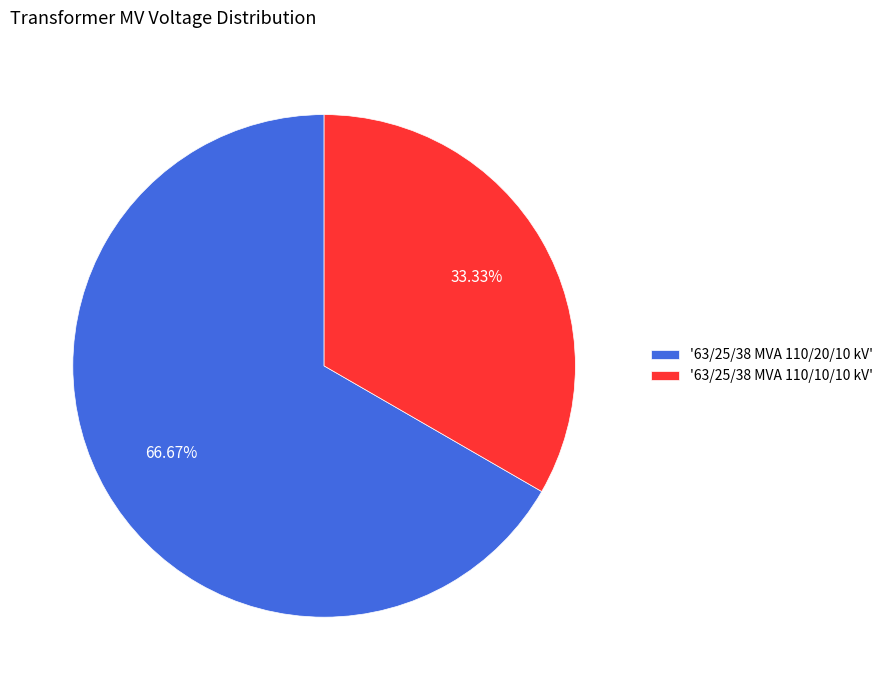

Which category has the biggest portion of the pie?

'63/25/38 MVA 110/20/10 kV'